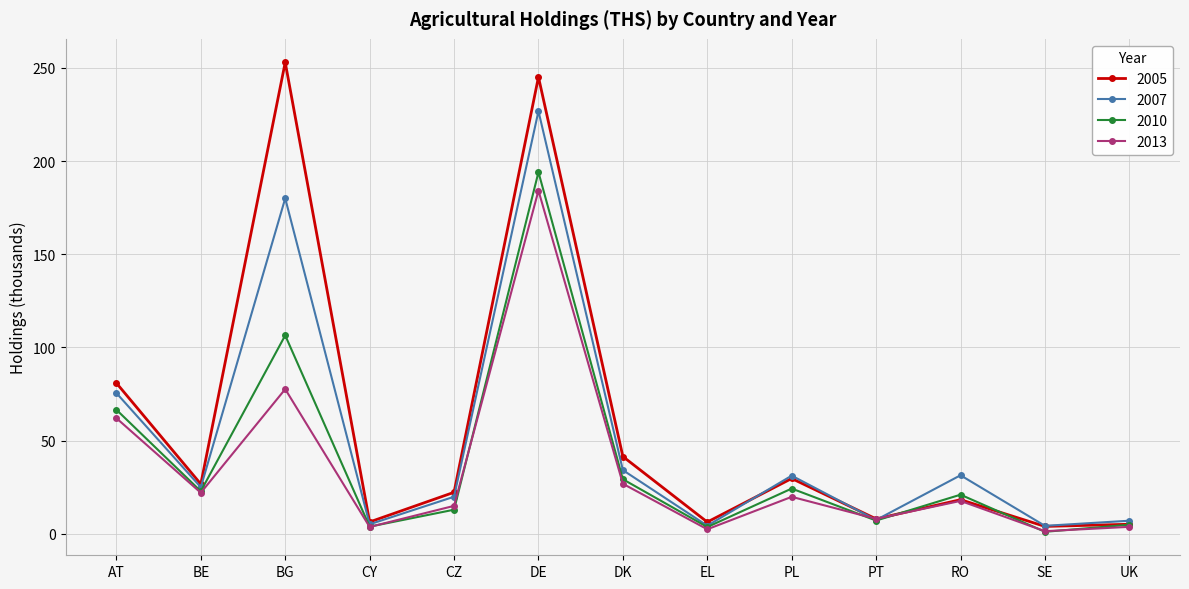

The value of 2007 at SE is 4.2. True or false?

True